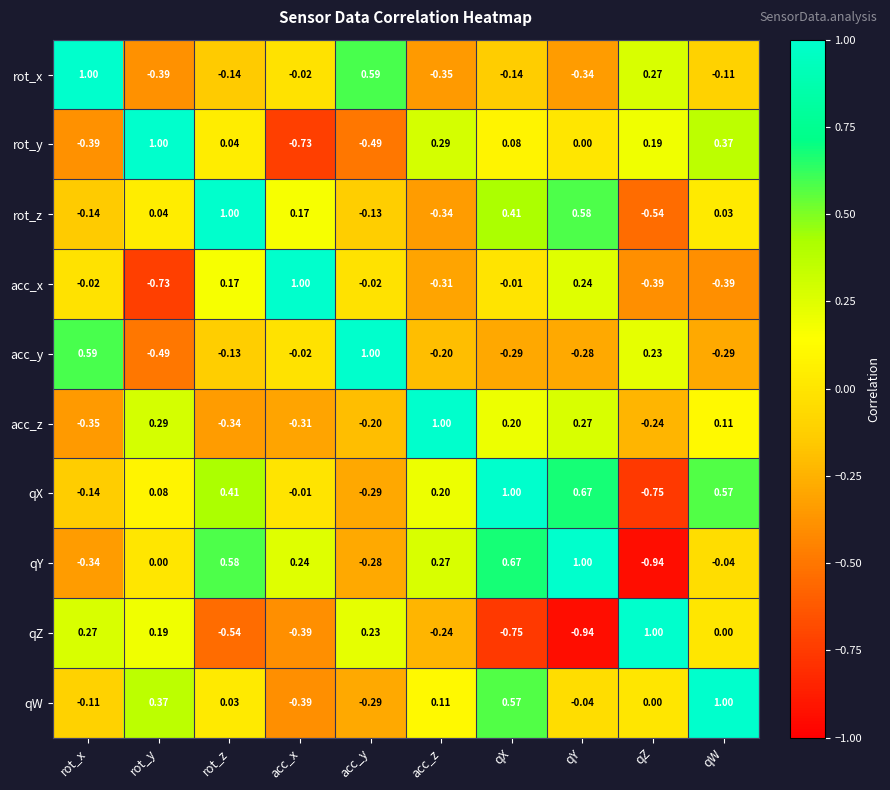

How many values in qY are below zero?

4